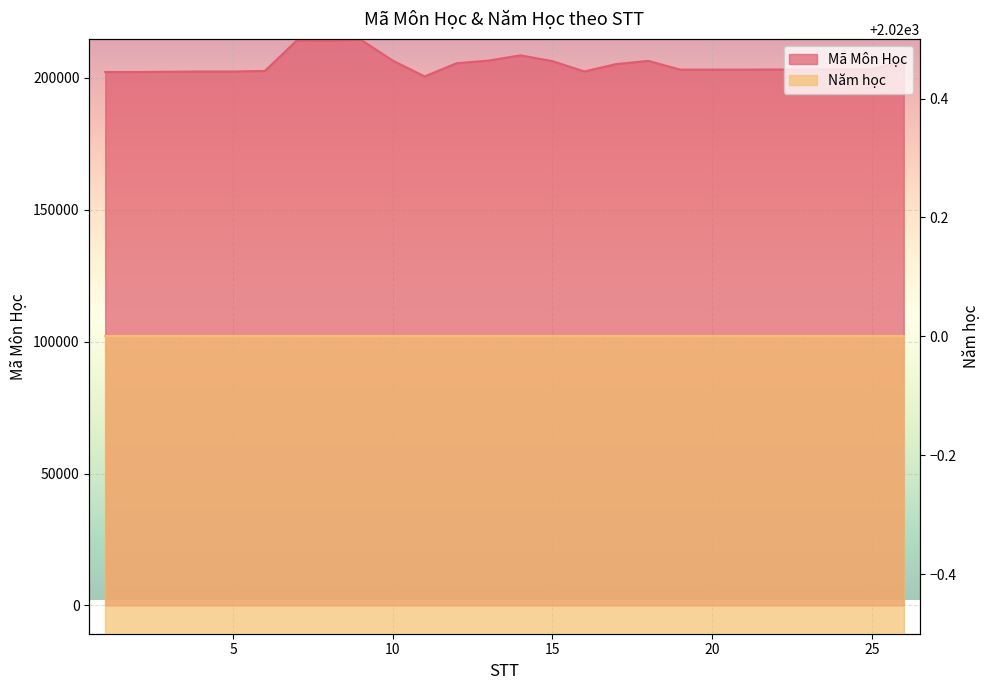

Count the number of categories in the chart.

26